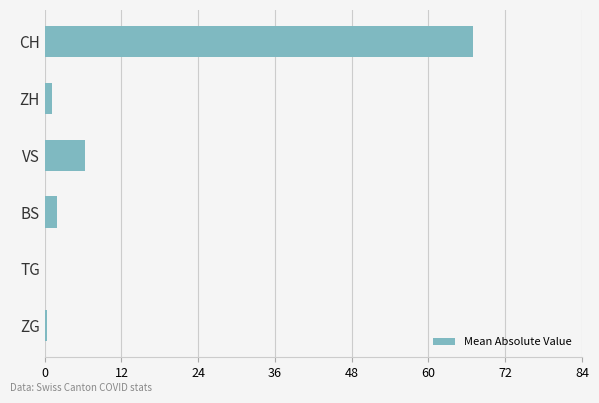

What is the sum of all values?

76.5